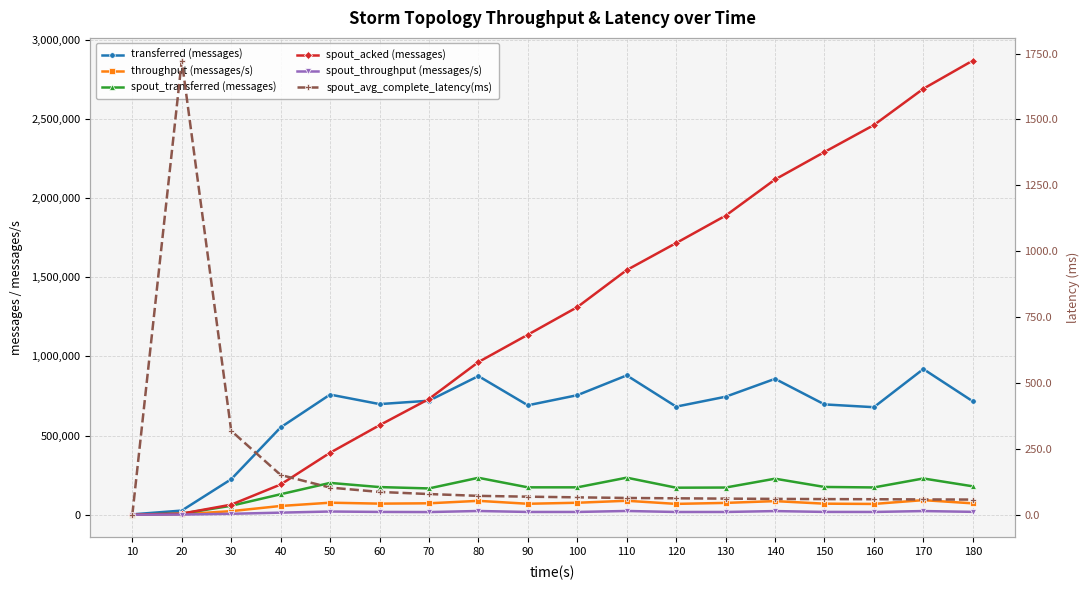

Reading left to right, list all the values displayed in this chart.

transferred (messages): 10=2100.0	20=25900.0	30=223840.0	40=551240.0	50=758480.0	60=698360.0	70=719760.0	80=875400.0	90=690740.0	100=754480.0	110=879620.0	120=682320.0	130=744780.0	140=857880.0	150=696360.0	160=678740.0	170=919660.0	180=715860.0
throughput (messages/s): 10=209.0	20=2574.0	30=22346.0	40=54997.0	50=75658.0	60=69738.0	70=71875.0	80=87347.0	90=68881.0	100=75289.0	110=87856.0	120=68150.0	130=74388.0	140=85625.0	150=69503.0	160=67779.0	170=91855.0	180=71507.0
spout_transferred (messages): 10=1080.0	20=6460.0	30=56320.0	40=129080.0	50=200640.0	60=174320.0	70=165760.0	80=232900.0	90=172680.0	100=172580.0	110=233680.0	120=170420.0	130=171360.0	140=227240.0	150=175040.0	160=172000.0	170=228660.0	180=179100.0
spout_acked (messages): 10=0.0	20=6660.0	30=63260.0	40=190700.0	50=391040.0	60=564940.0	70=730680.0	80=963760.0	90=1136480.0	100=1310720.0	110=1544720.0	120=1715440.0	130=1888340.0	140=2116760.0	150=2290260.0	160=2460620.0	170=2689720.0	180=2867560.0
spout_throughput (messages/s): 10=107.0	20=642.0	30=5622.0	40=12878.0	50=20013.0	60=17407.0	70=16552.0	80=23238.0	90=17219.0	100=17221.0	110=23339.0	120=17021.0	130=17115.0	140=22680.0	150=17470.0	160=17175.0	170=22838.0	180=17890.0
spout_avg_complete_latency(ms): 10=0.0	20=1723.2	30=318.1	40=150.7	50=102.8	60=86.3	70=78.3	80=71.4	90=68.3	100=65.8	110=63.4	120=62.1	130=60.9	140=59.9	150=59.1	160=58.6	170=57.9	180=57.3